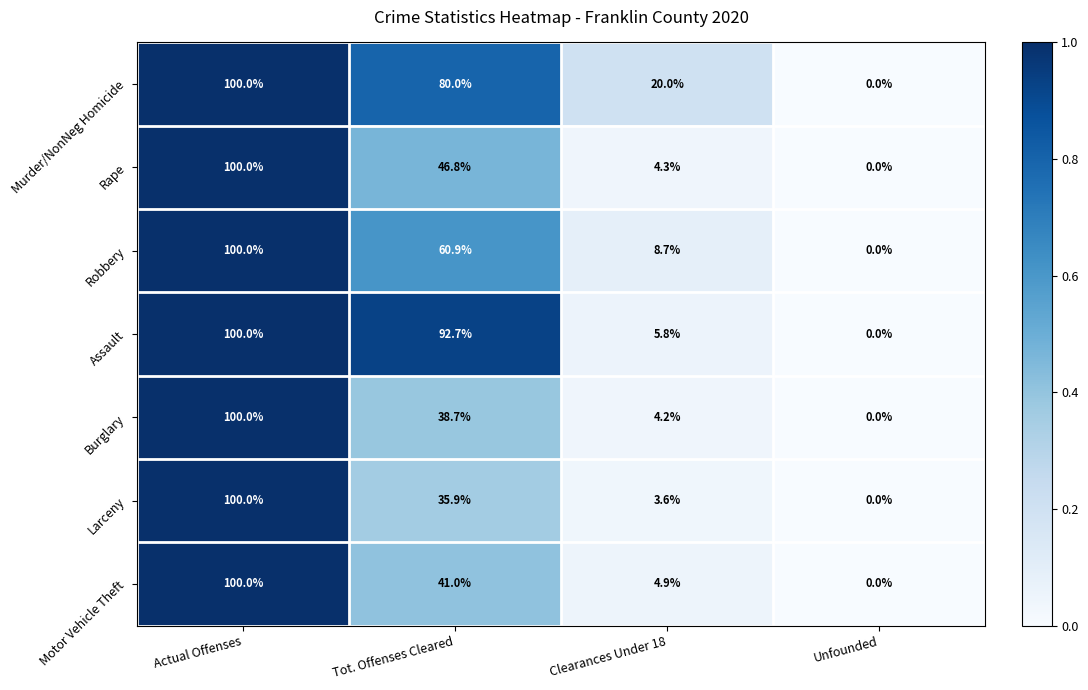

How many categories are shown in the chart?

4